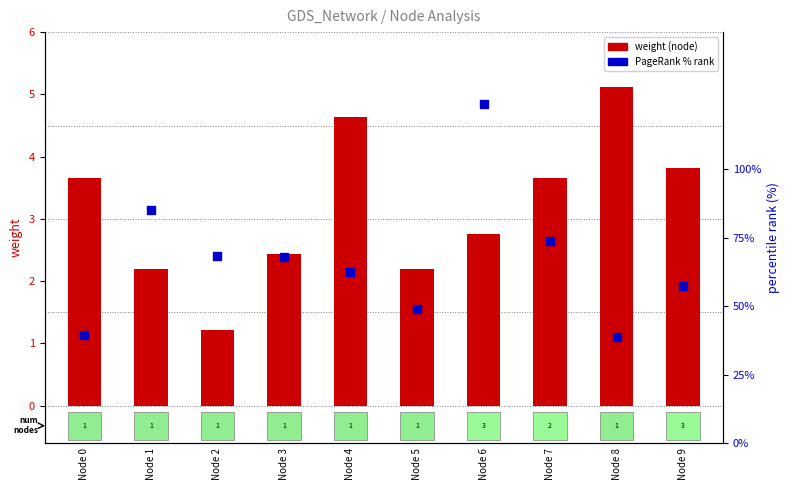

What is the total value across all series at Node 9?

61.0